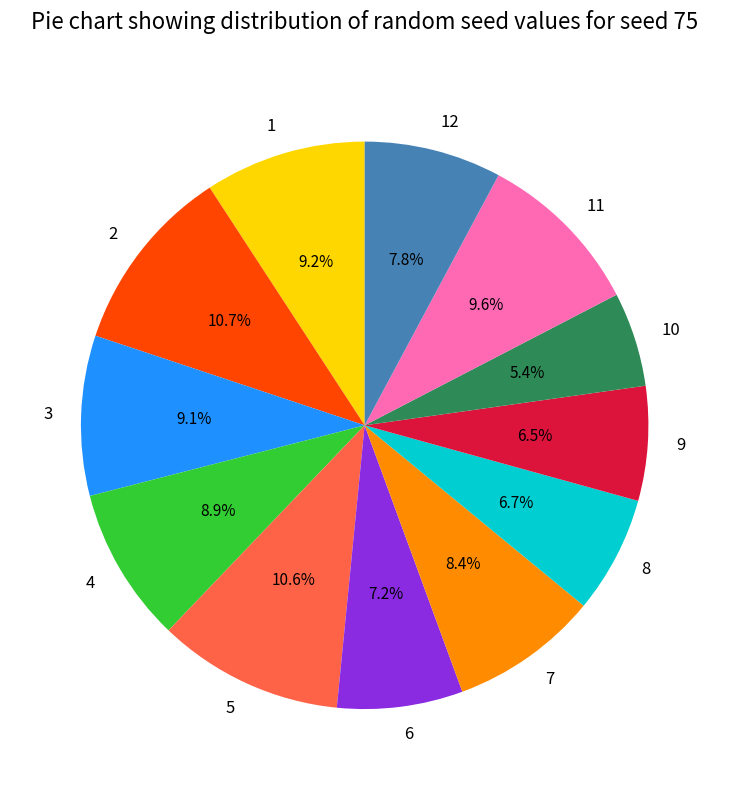

Is there a majority slice in this chart?

No